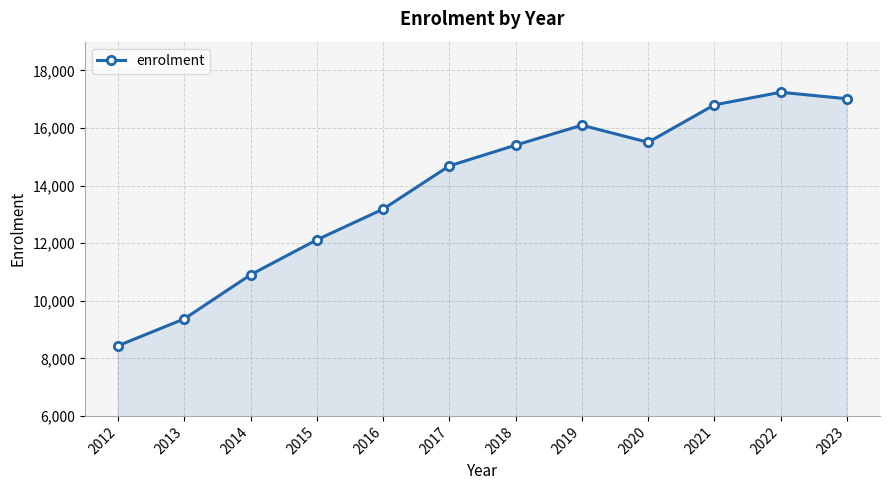

The chart shows a value of 20071 at 2016. True or false?

False